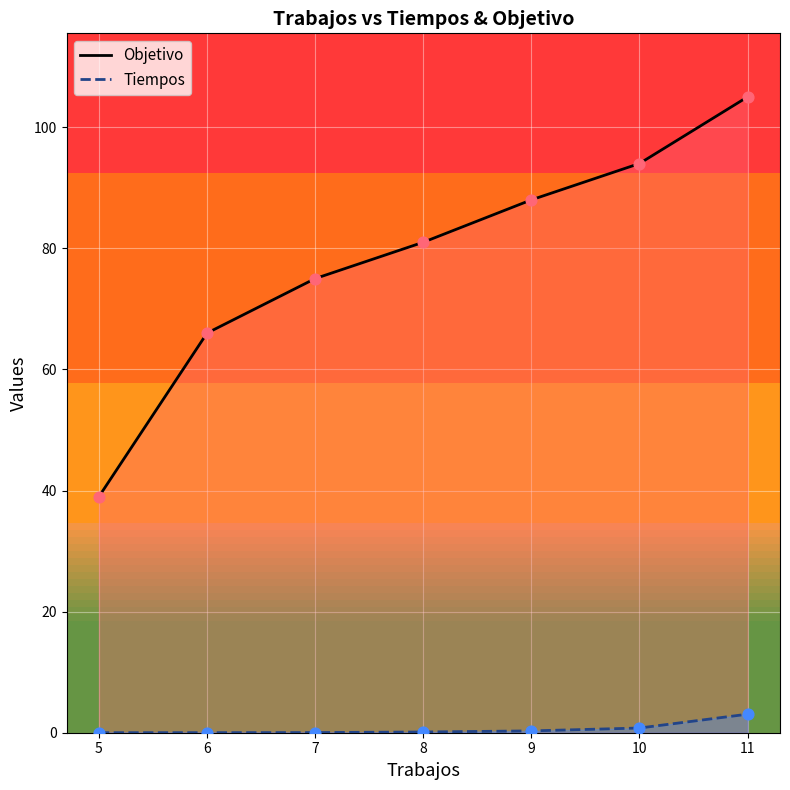

Which series reaches the maximum Y coordinate?

Objetivo